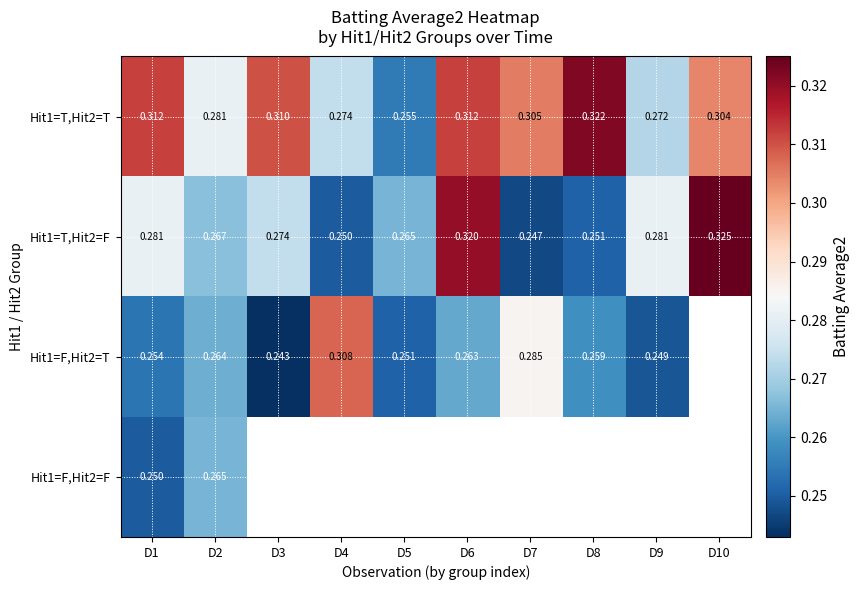

Read the Hit1=T,Hit2=T value at D3.

0.3